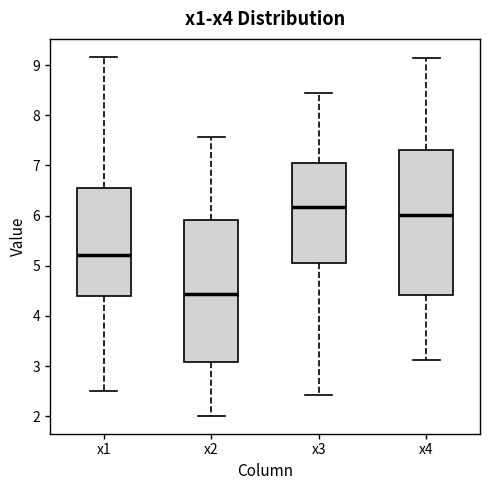

Where does the lower whisker of the box for x3 end on the y-axis? The values are not printed on the chart, so give them approximately, as read against the axis.

2.4